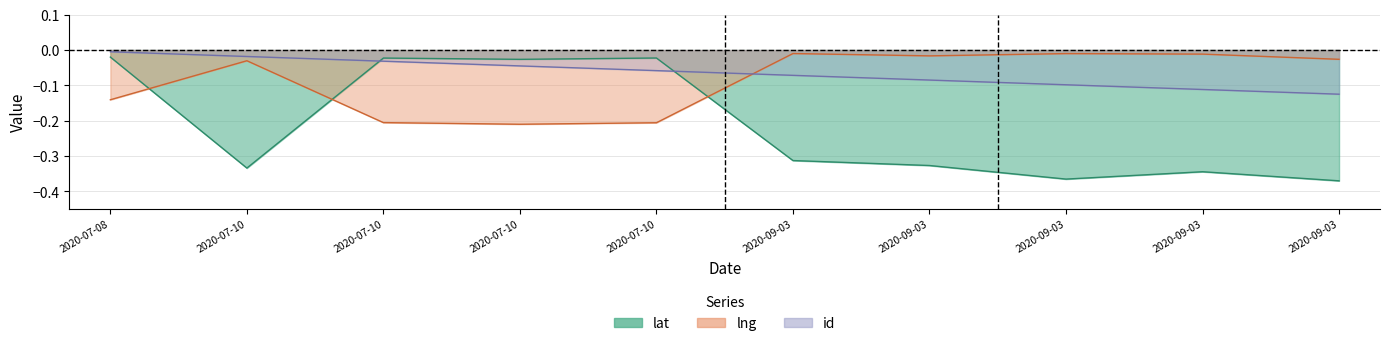

How many data points does each series have?

10